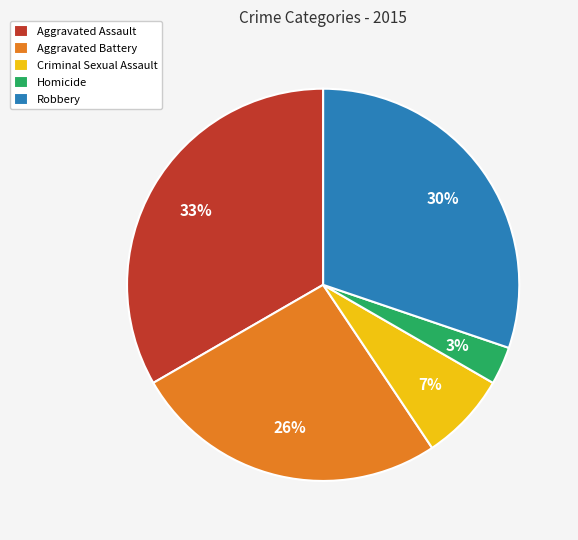

Do Robbery and Homicide together represent more than half of the pie?

No